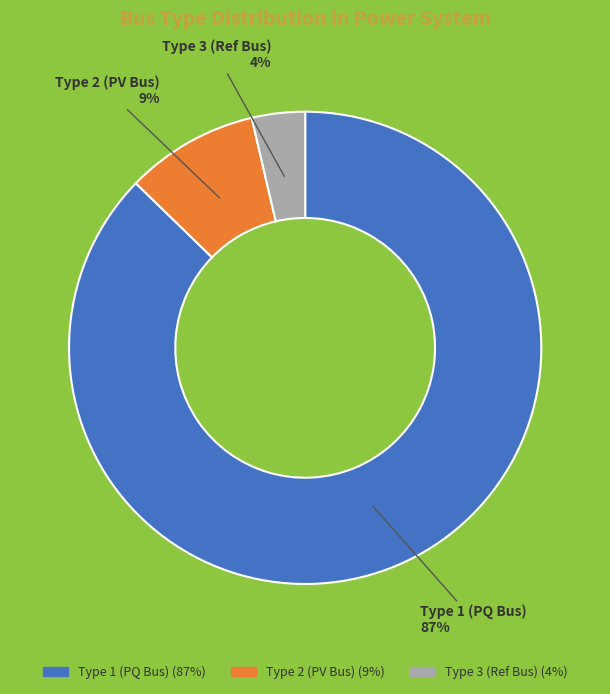

The Type 1 (PQ Bus) slice represents 97% of the pie. True or false?

False